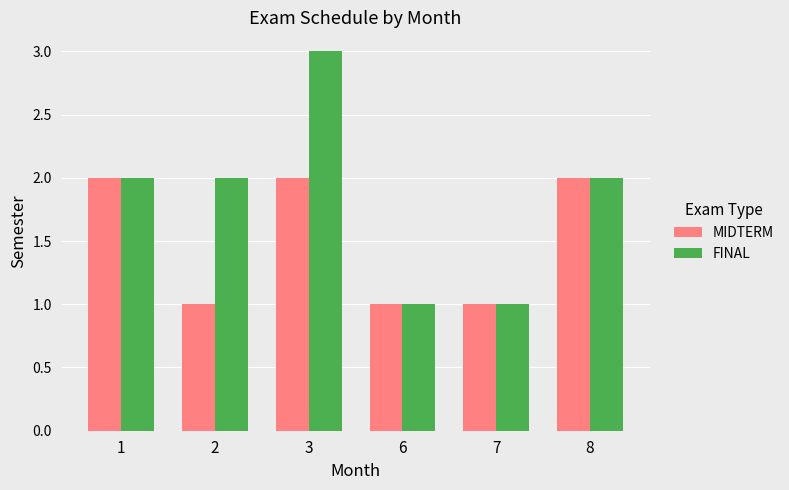

Which series has the widest spread of values?

FINAL